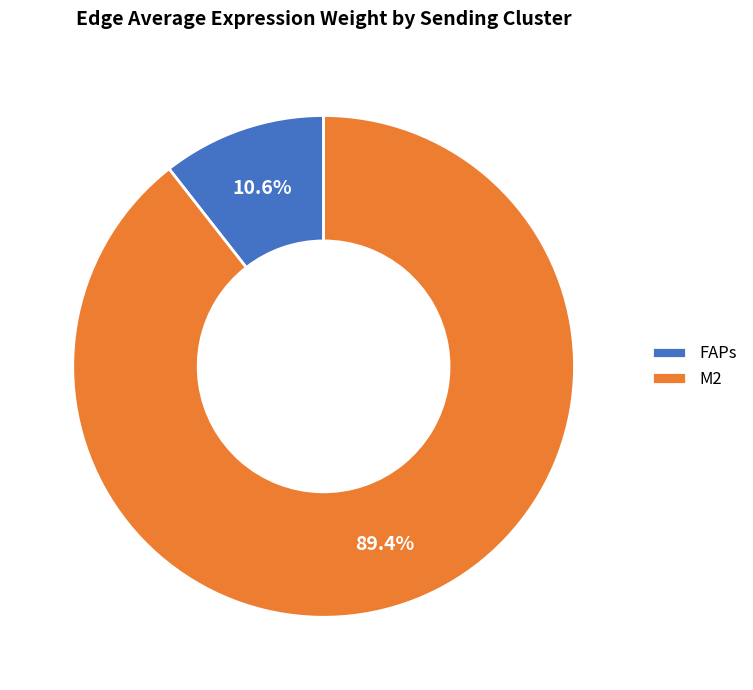

Does any single category account for the majority?

Yes